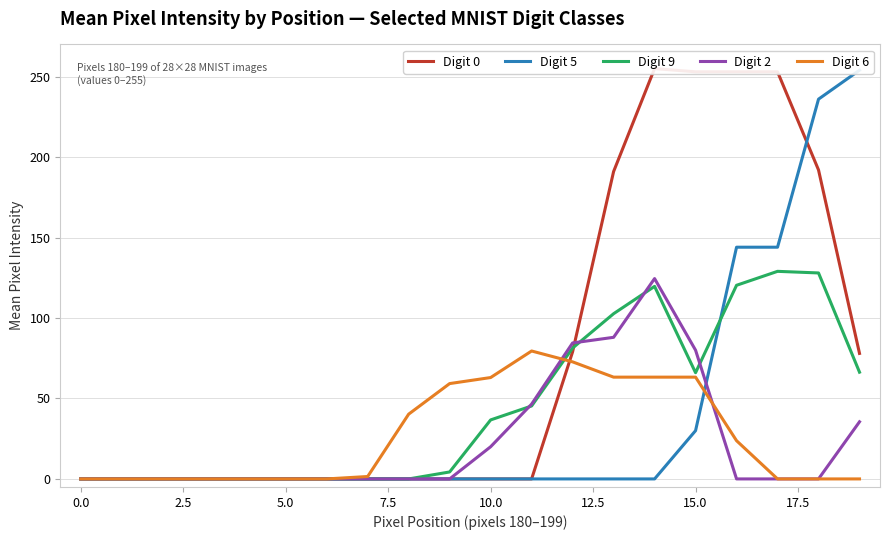

True or false: Digit 0 and Digit 9 intersect in this chart.

True